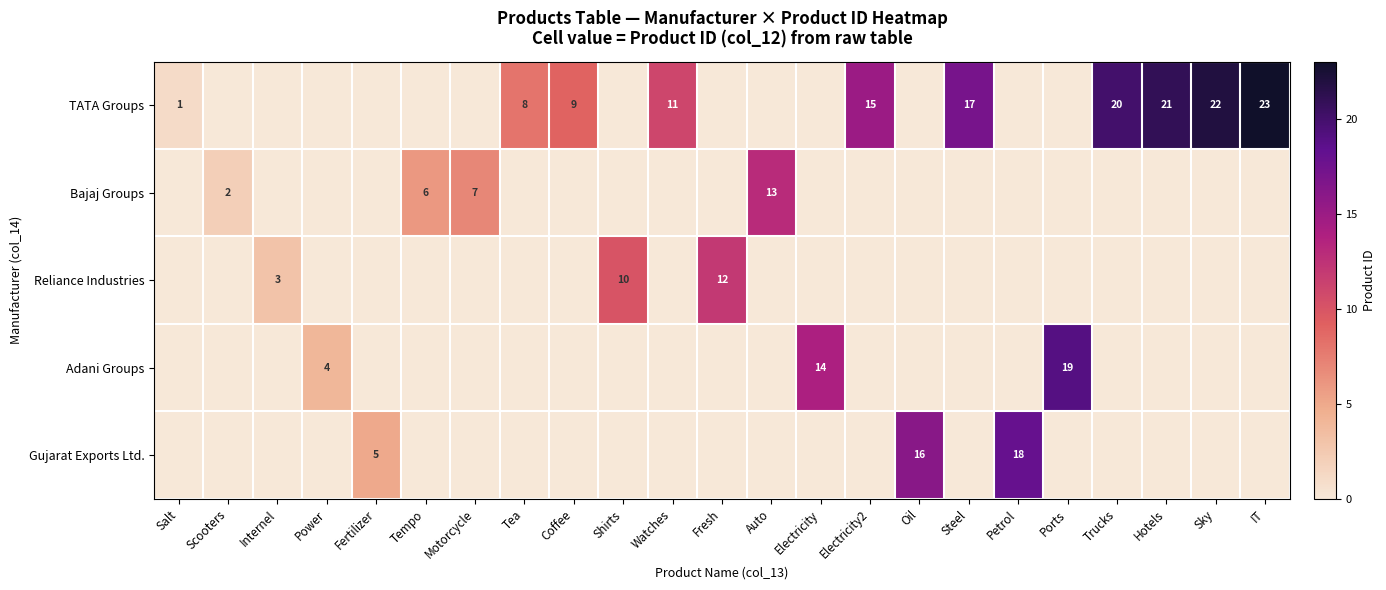

What is the difference between the highest and lowest values at Tempo?

6